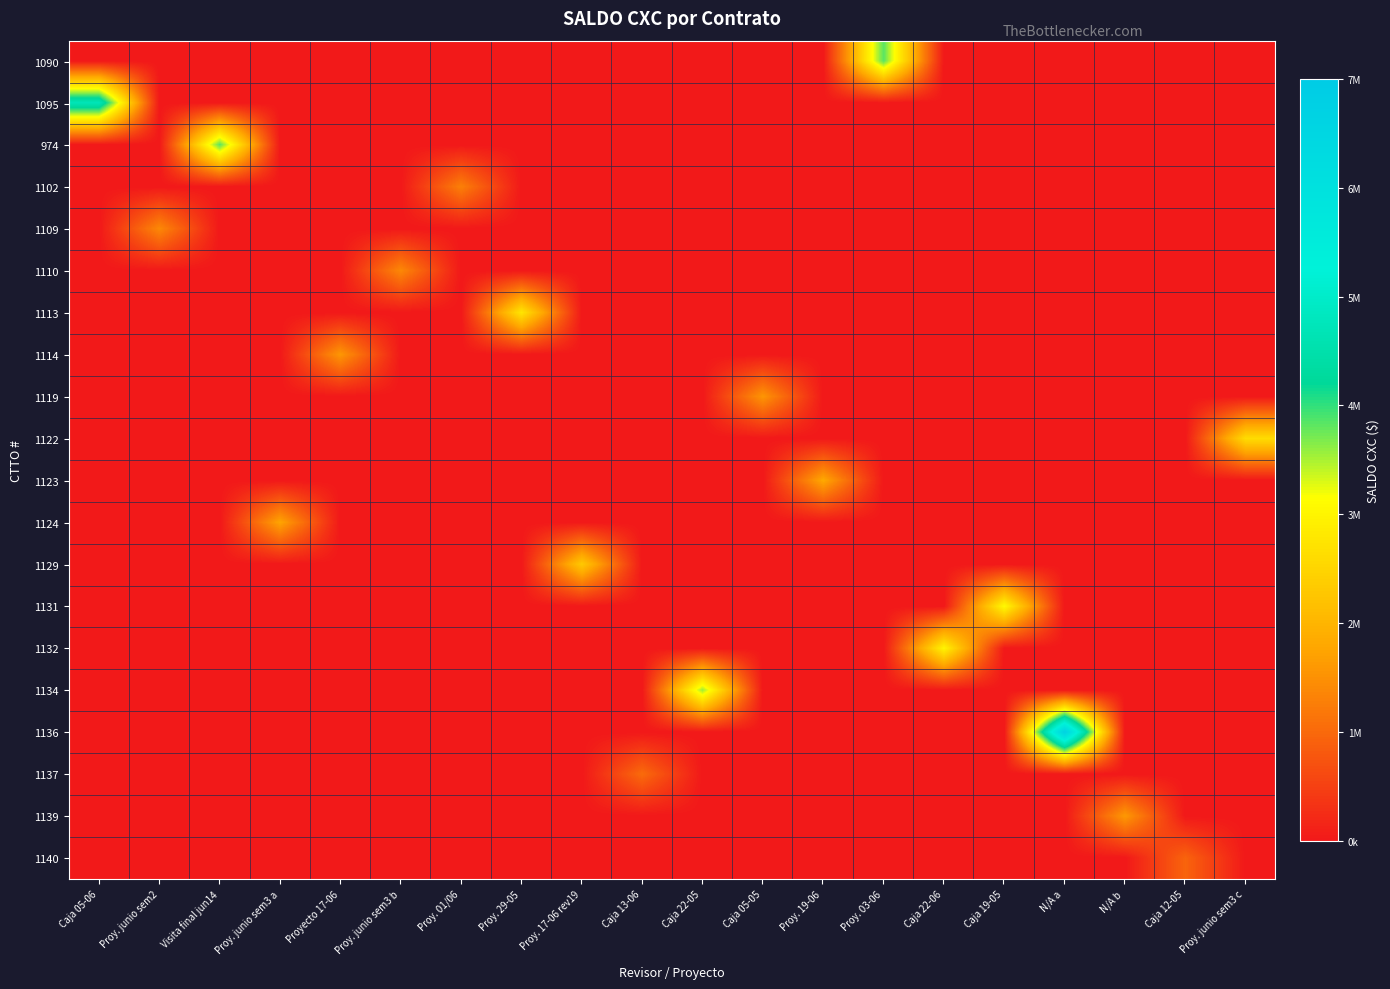

Rank the series by their maximum value, from lowest to highest.

1140, 1137, 1102, 1110, 1109, 1119, 1114, 1139, 1124, 1123, 1129, 1122, 1113, 1132, 1131, 1134, 974, 1090, 1095, 1136